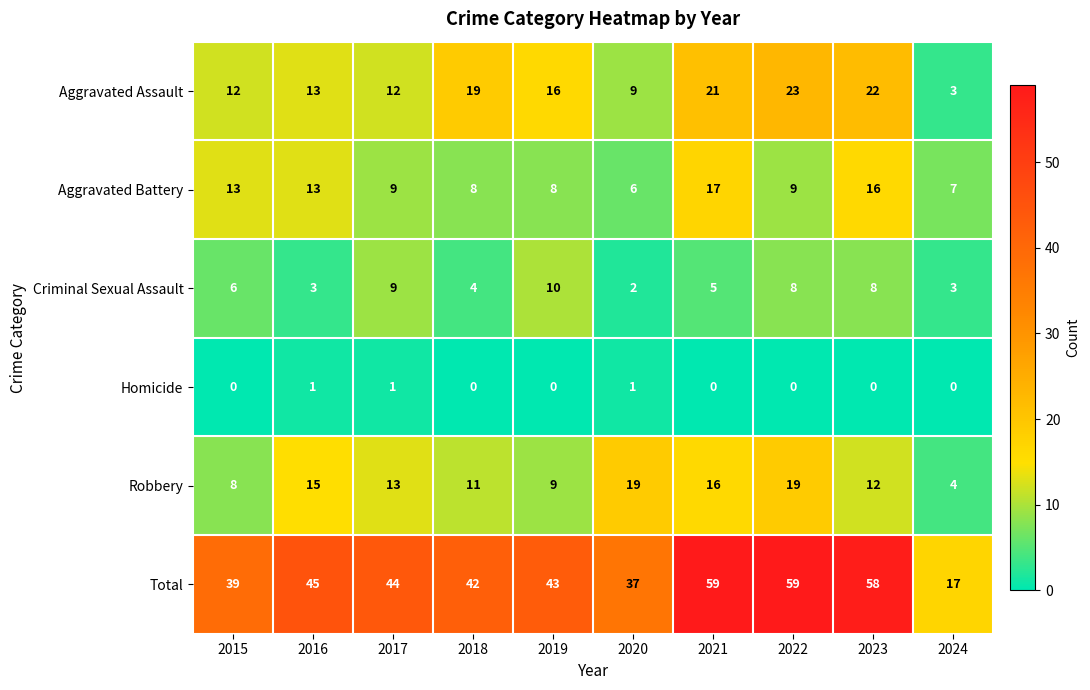

Which series changed the most between 2020 and 2023?

Total